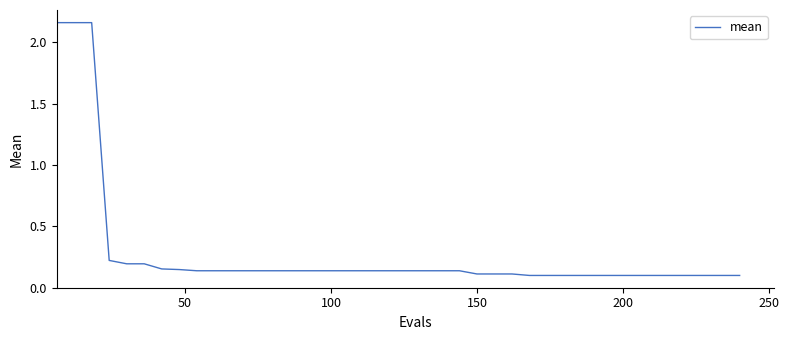

What is the difference between the maximum and minimum values?

2.1